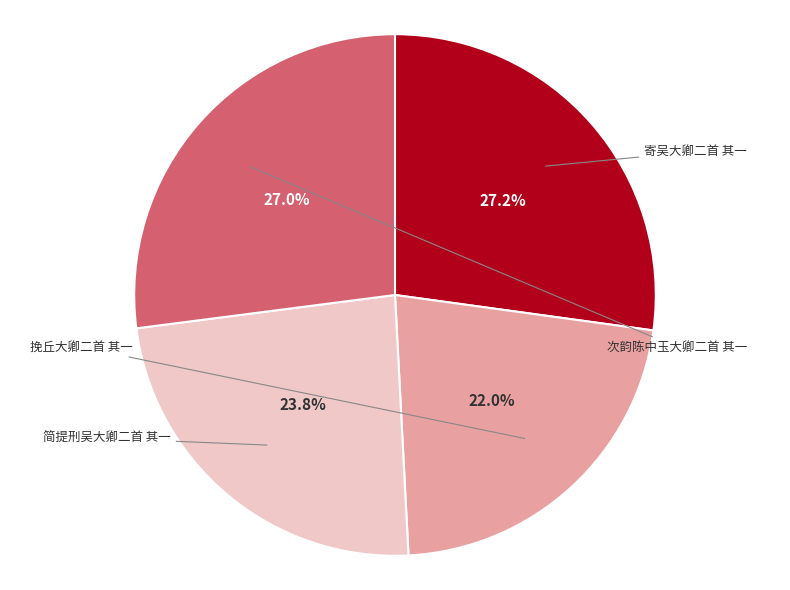

Is there a majority slice in this chart?

No